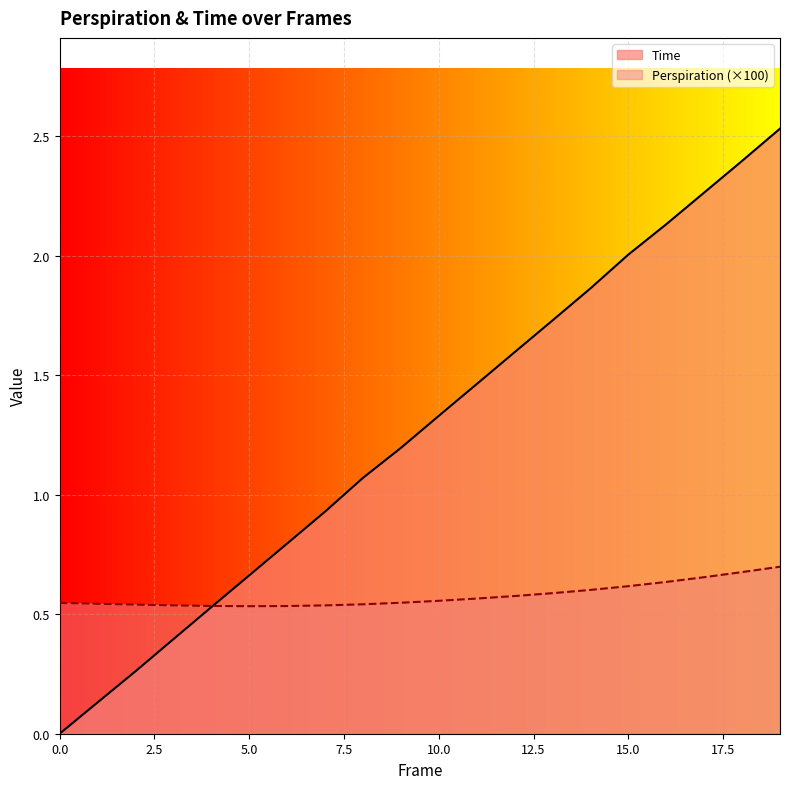

What is the difference between the maximum and minimum values in the Perspiration series?

0.2